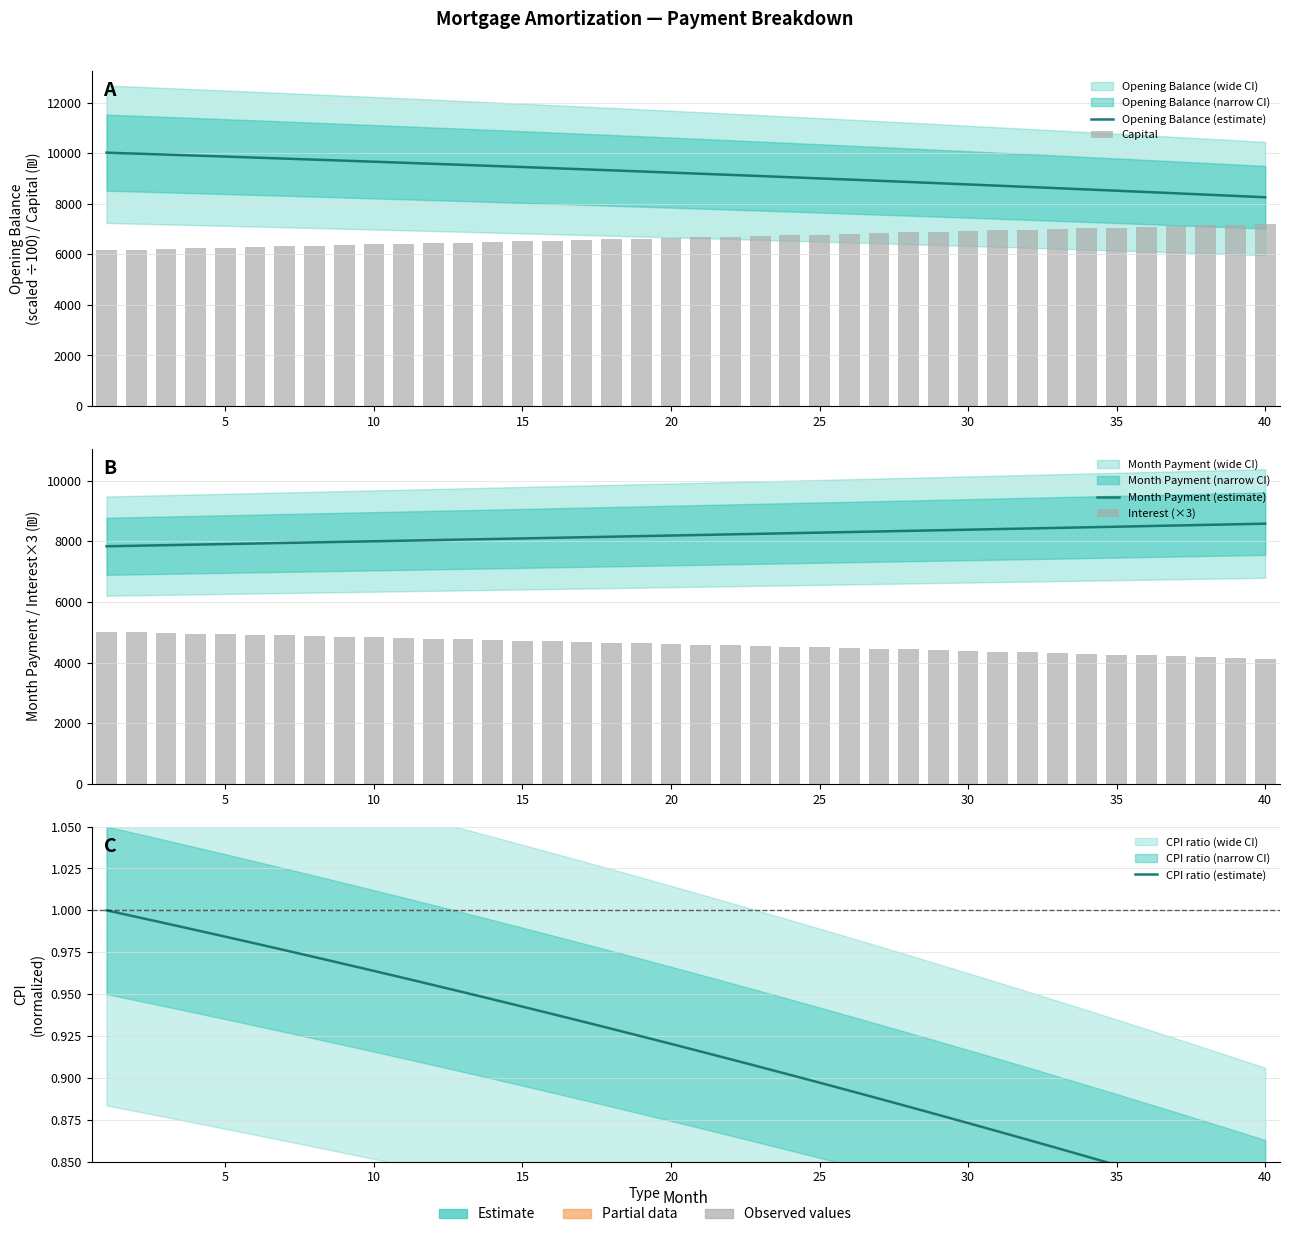

What value does the Opening Balance (estimate) series have at 10?

9946.2